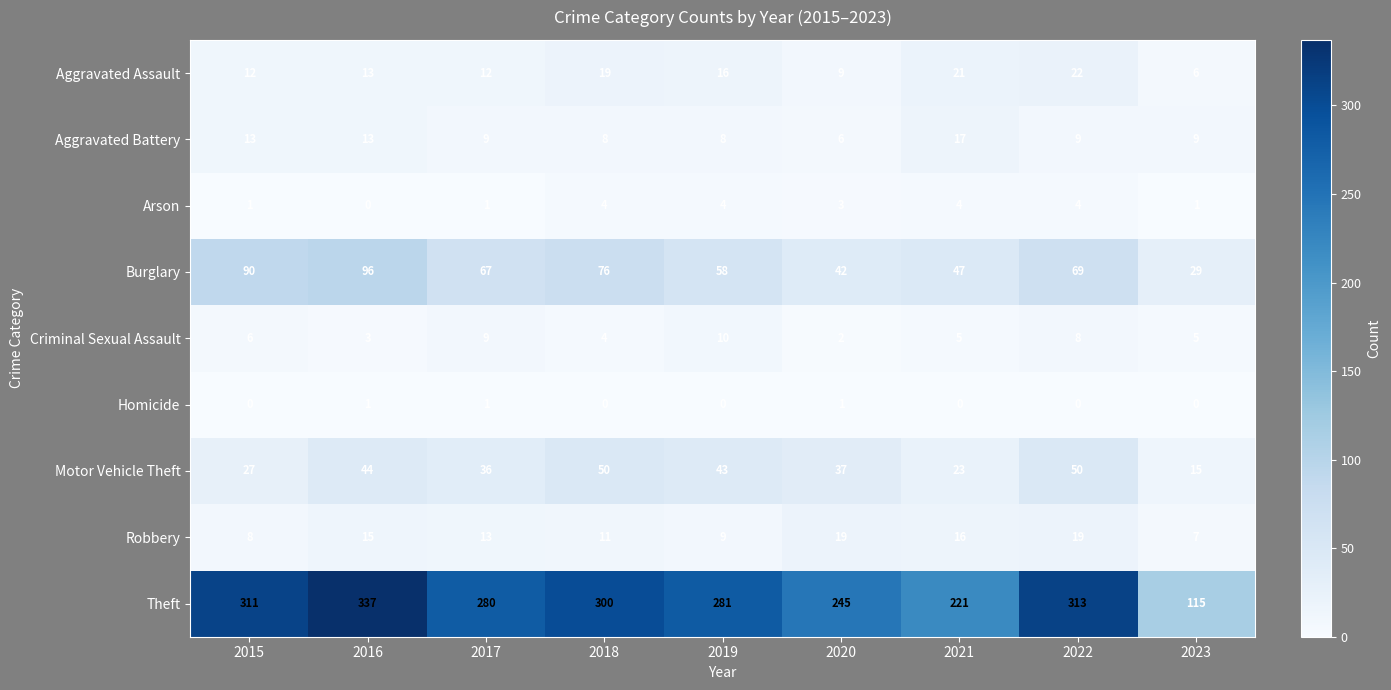

True or false: Arson has a value of 4 at 2019.

True